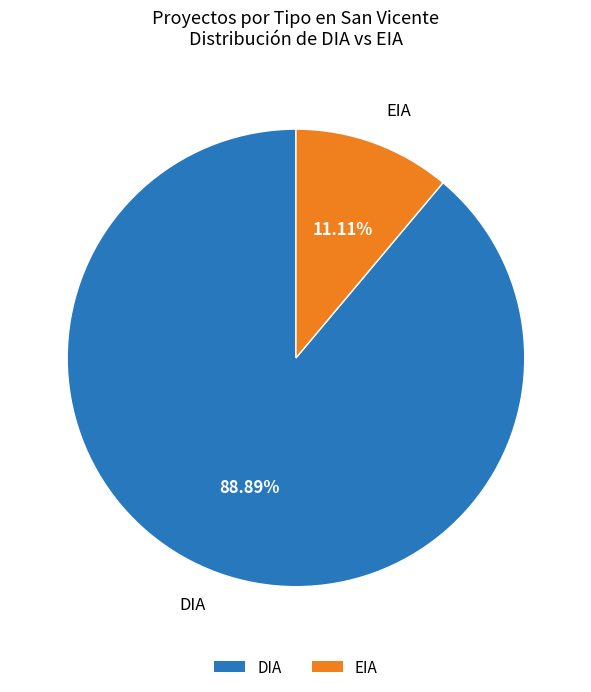

To the nearest percent, what is the combined percentage of EIA and DIA?

100%